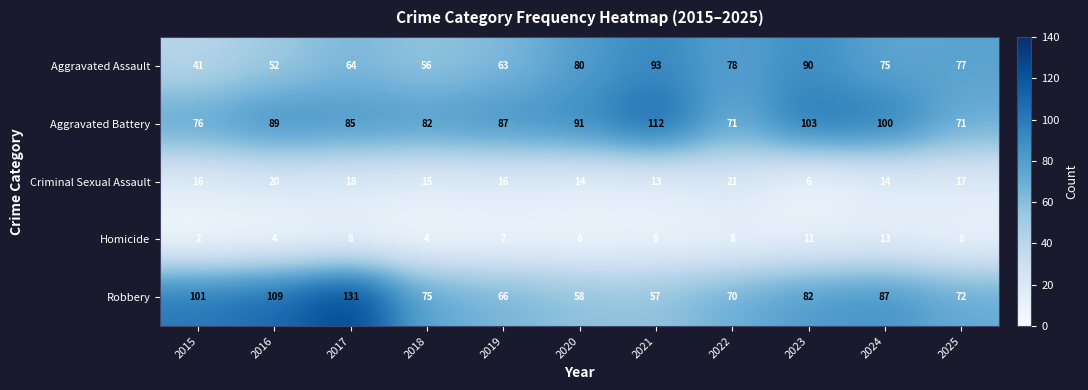

Where is Aggravated Assault nearest to the value 67?

2017